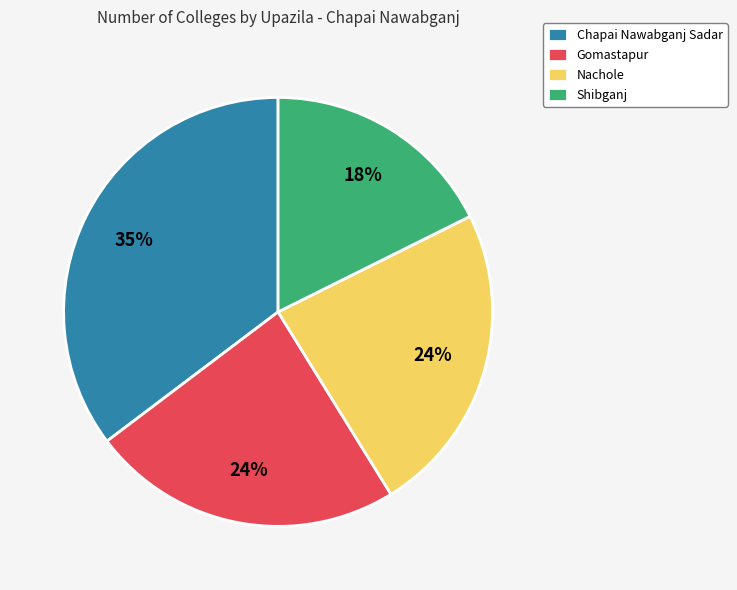

To the nearest percent, what is the average slice percentage?

25%